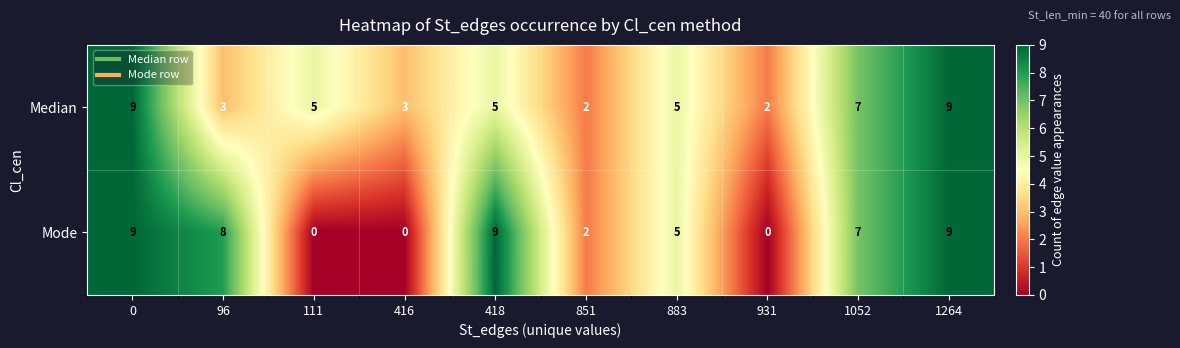

Is it true that Median equals 5 at 96?

False